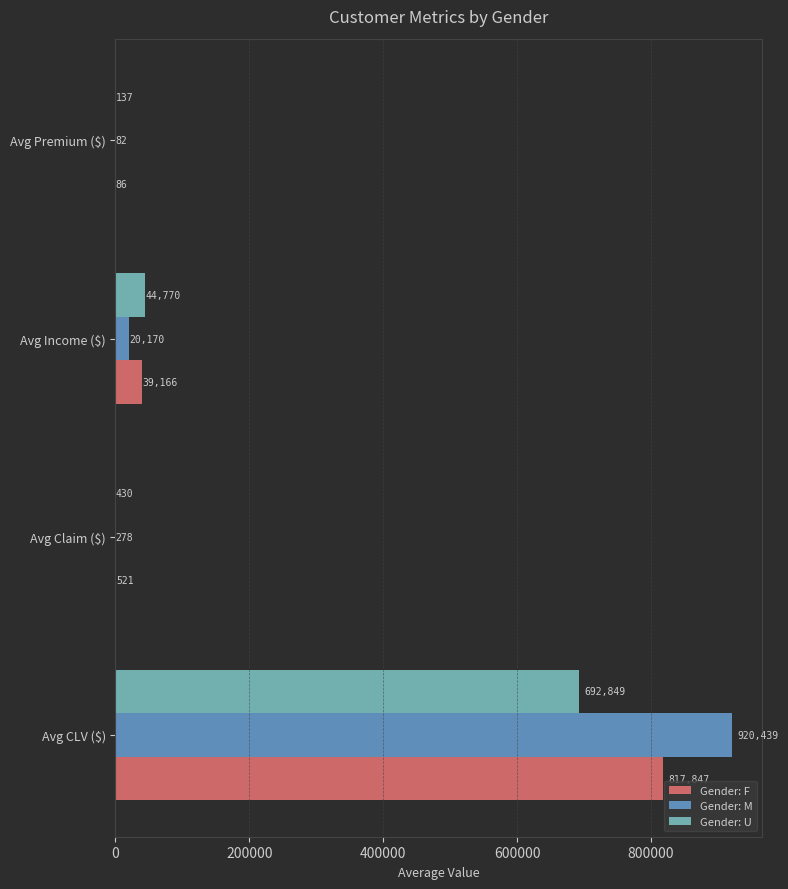

Which series has the largest total across all categories?

Gender: M